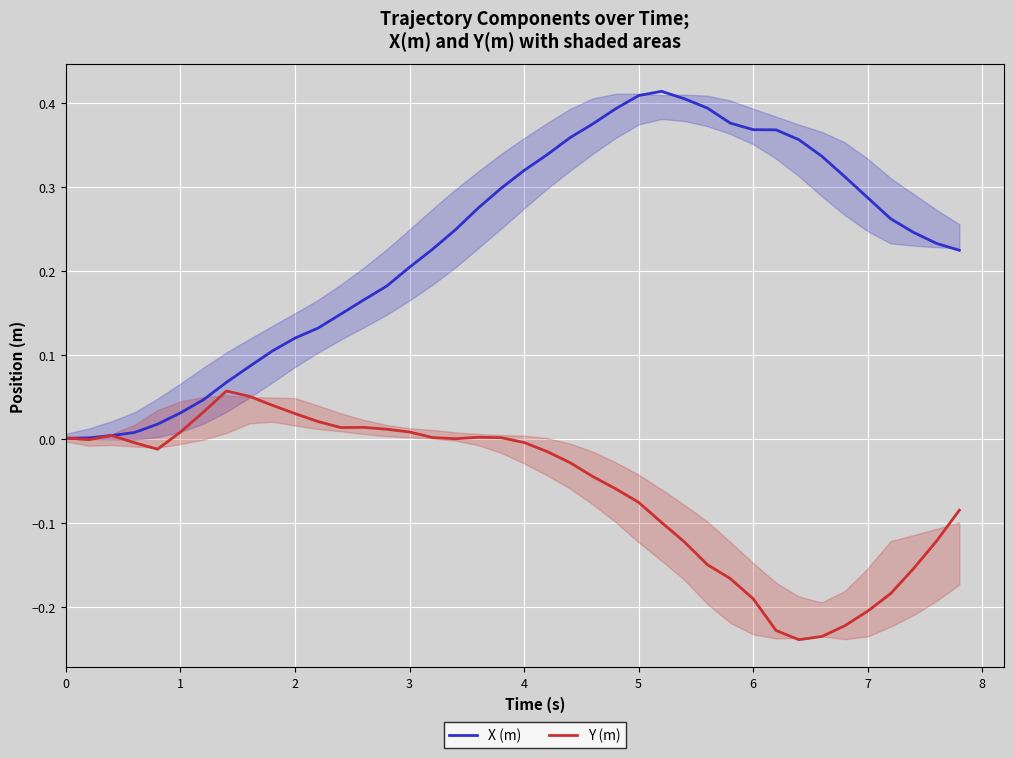

List the series in order of their overall mean, lowest first.

Y (m), X (m)